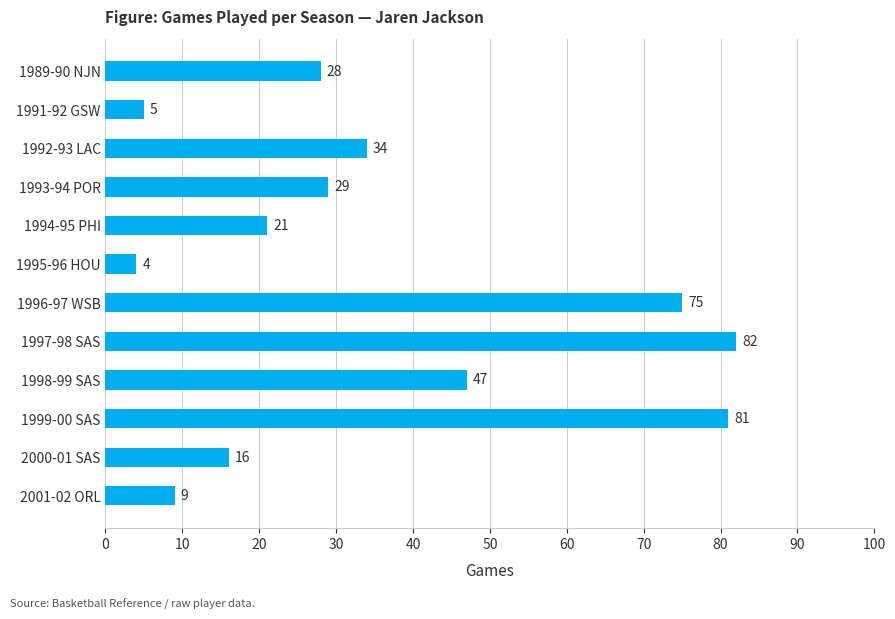

Does the chart contain stacked bars?

No